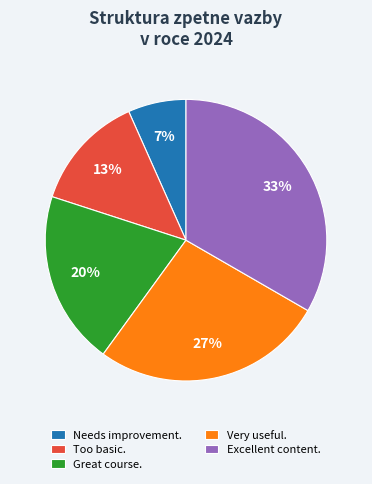

Is Too basic. the majority of the pie?

No